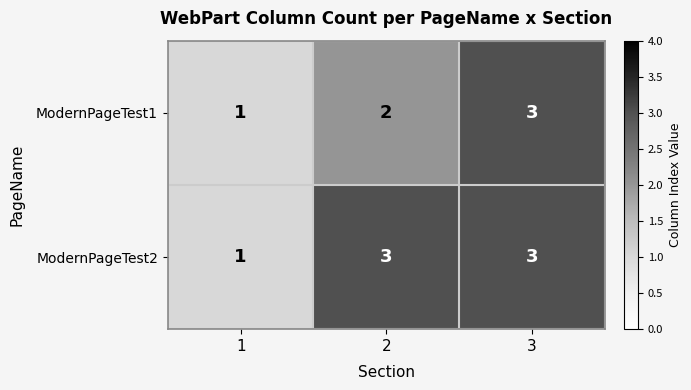

The ModernPageTest1 series shows 3 at 3. True or false?

True